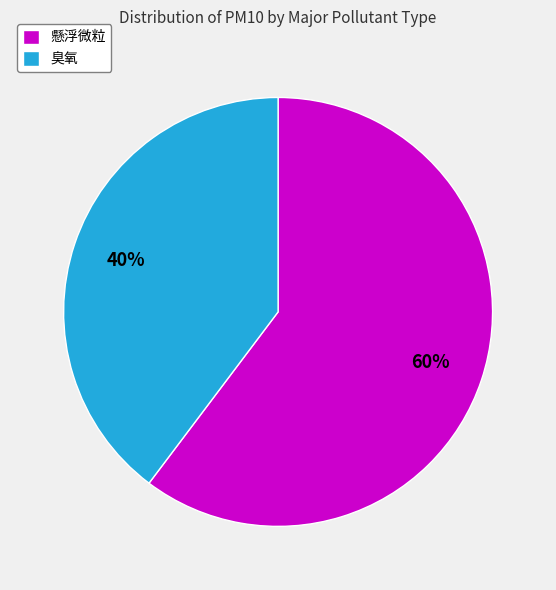

How many segments does this pie chart have?

2